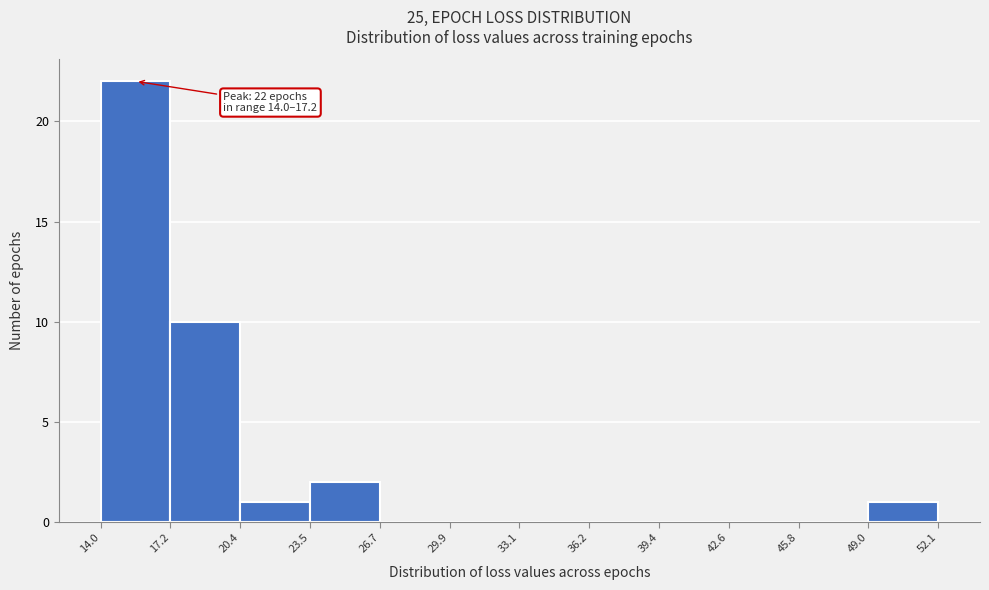

Over which range of the x-axis is the bar tallest?

14.0 to 17.2